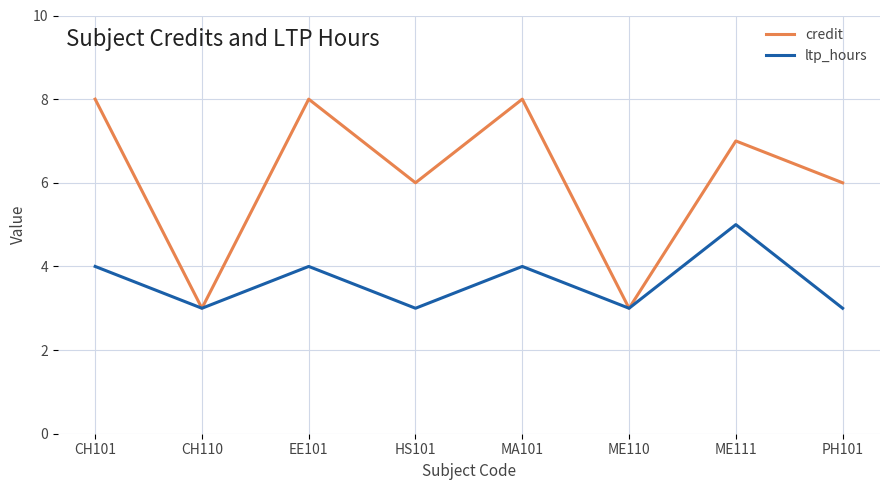

Where is the first local minimum for credit?

CH110